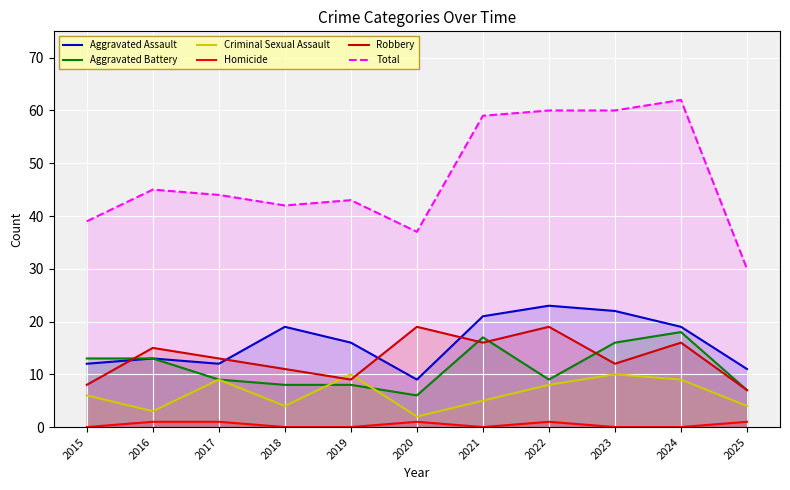

What is the difference between the maximum and minimum values in the Robbery series?

12